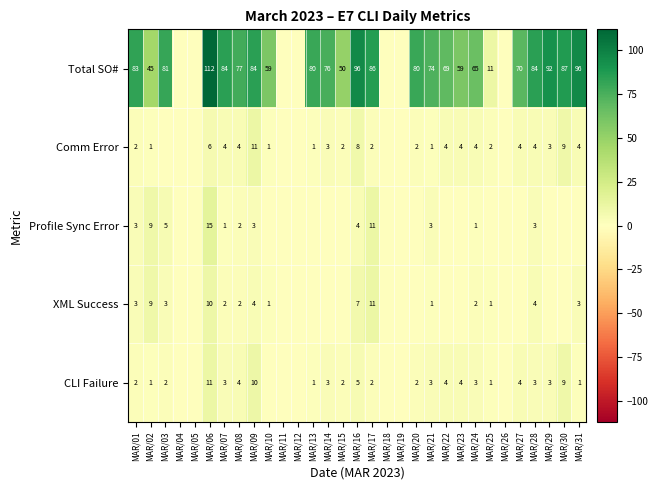

What is the difference between the CLI Failure values at MAR/25 and MAR/09?

9